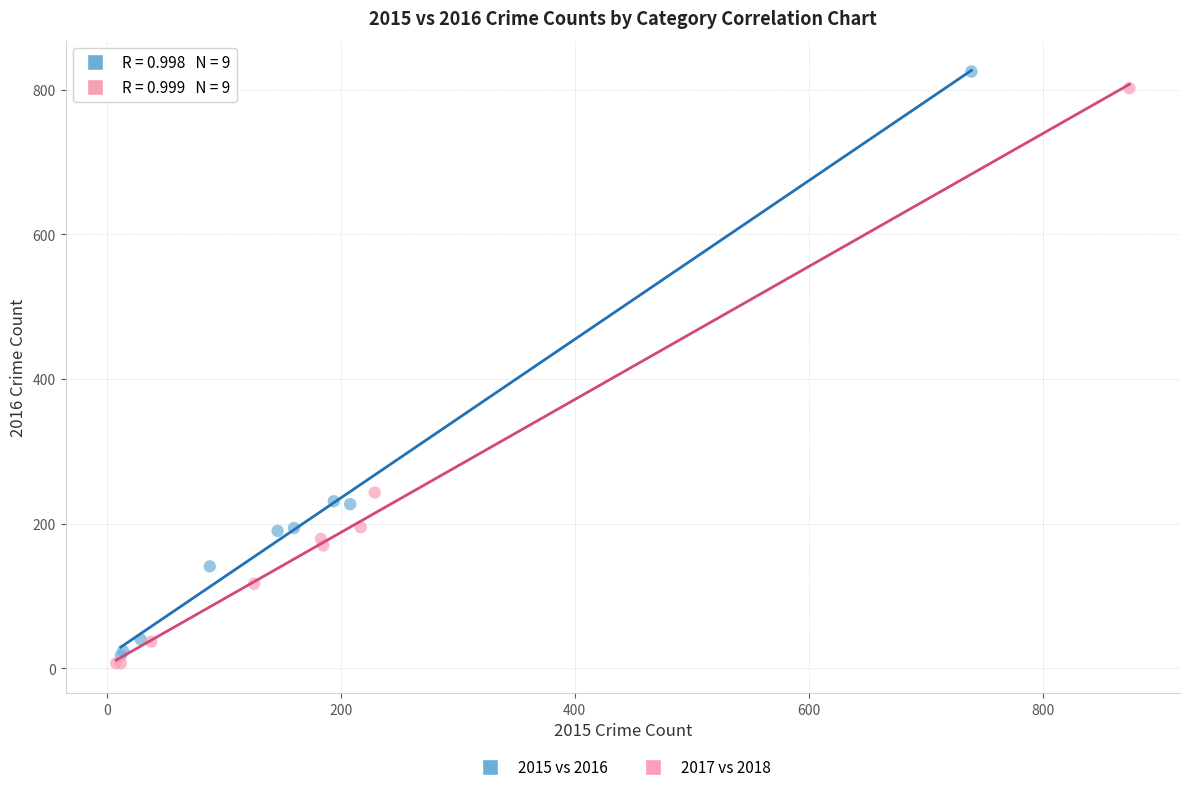

What are all the series names shown in the legend?

2015 vs 2016, 2017 vs 2018